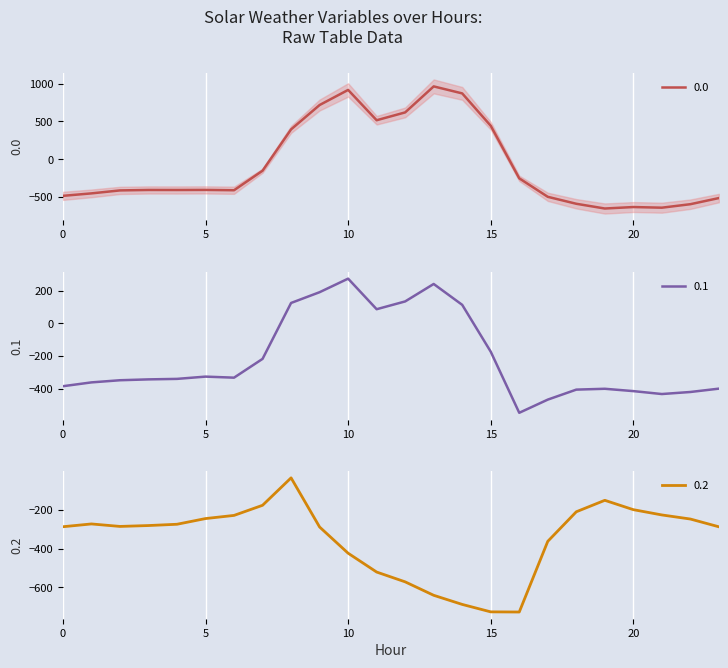

The value of 0.2 at 23 is -287.5. True or false?

True